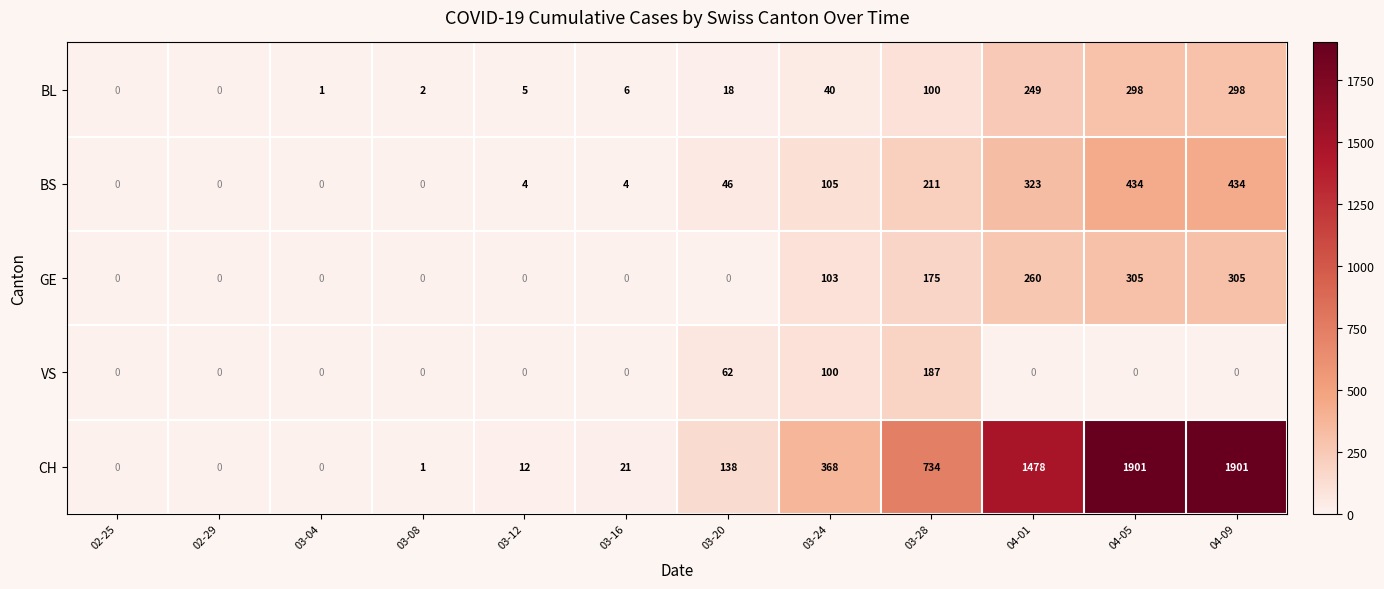

How many categories are shown in the chart?

12